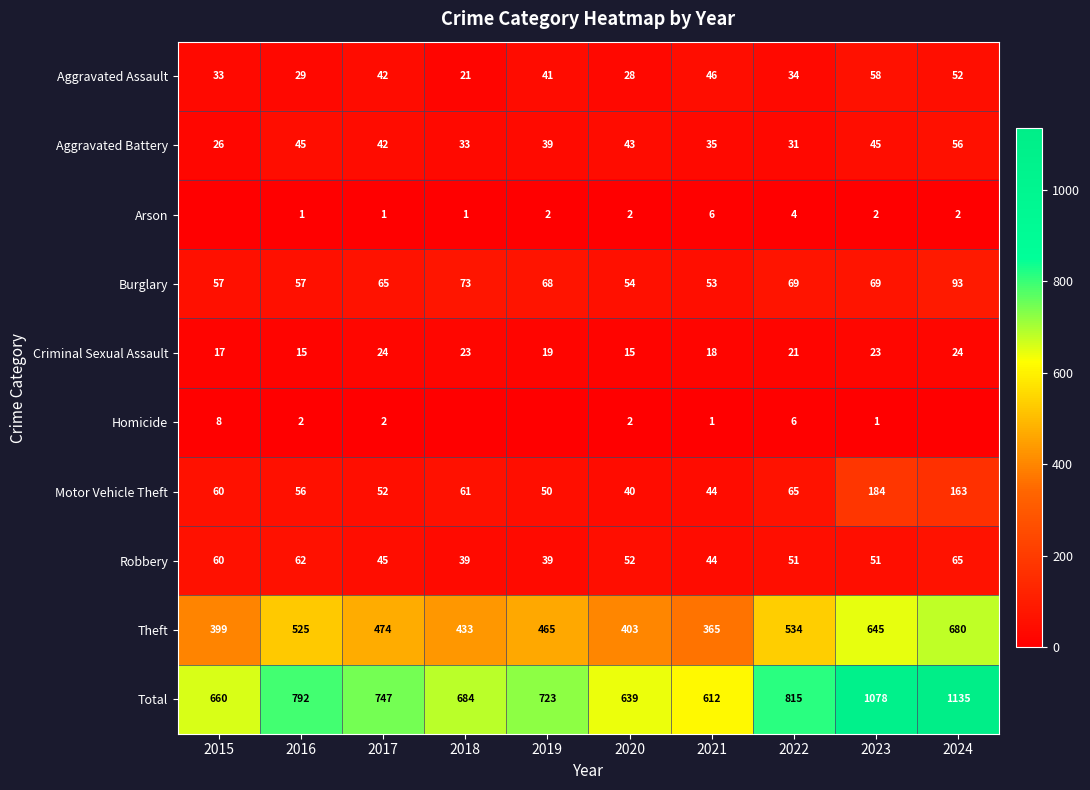

The Motor Vehicle Theft series shows 50 at 2019. True or false?

True